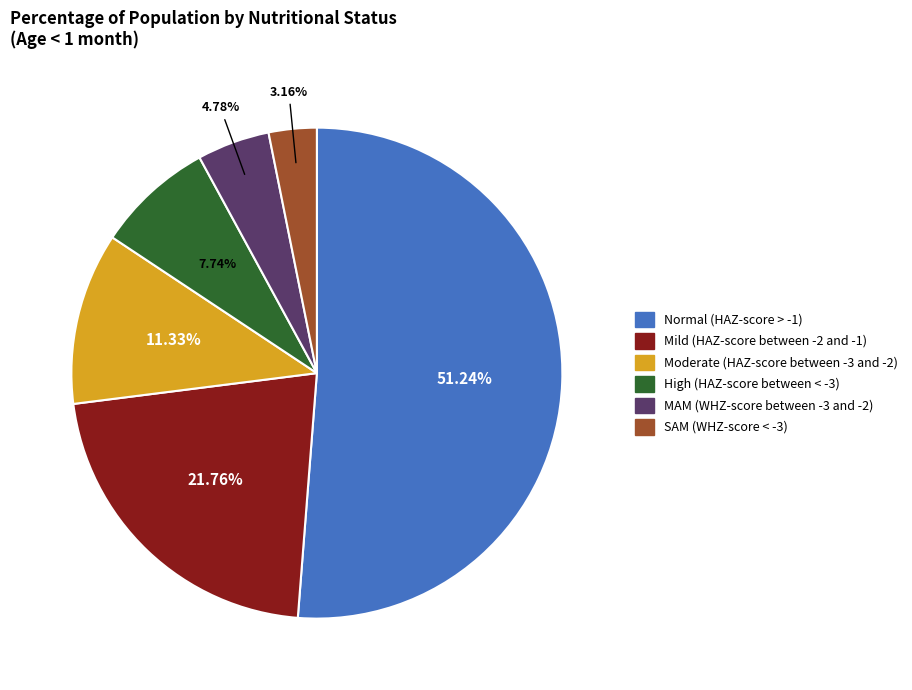

Is there a majority slice in this chart?

Yes